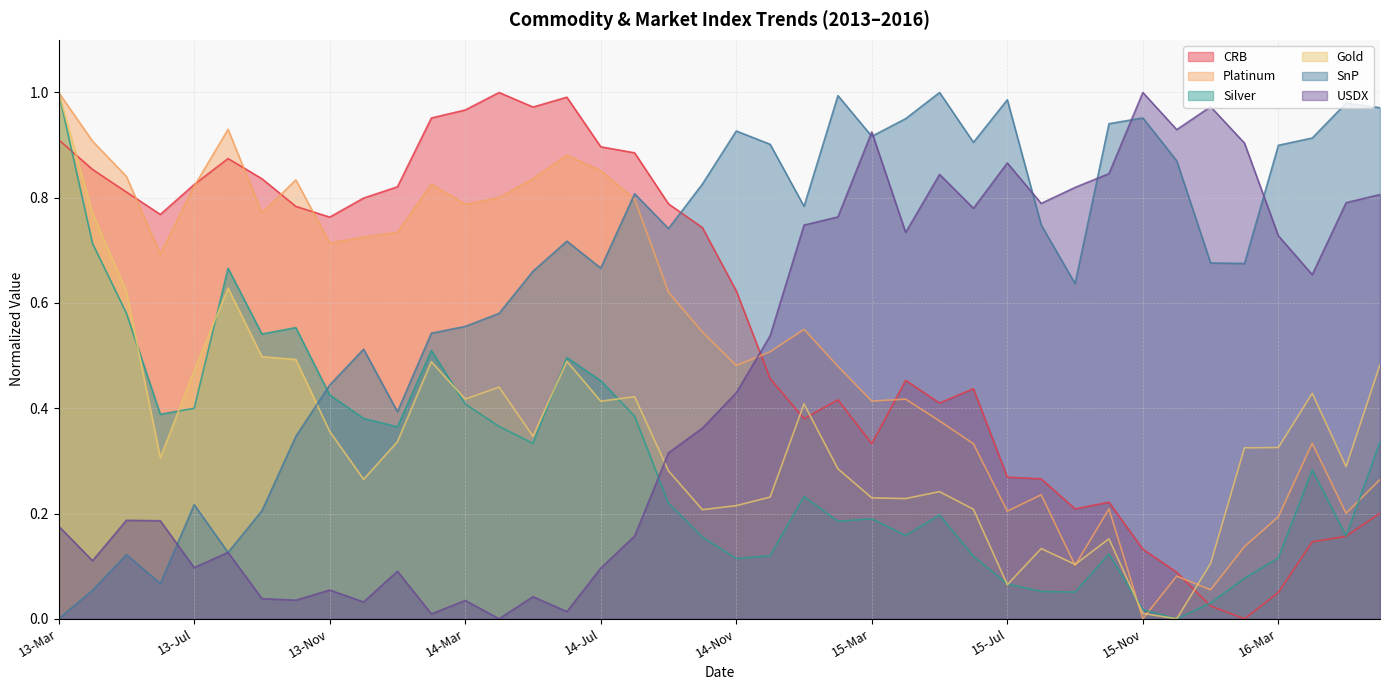

After their last crossing, which series has the higher values: Platinum or Silver?

Silver